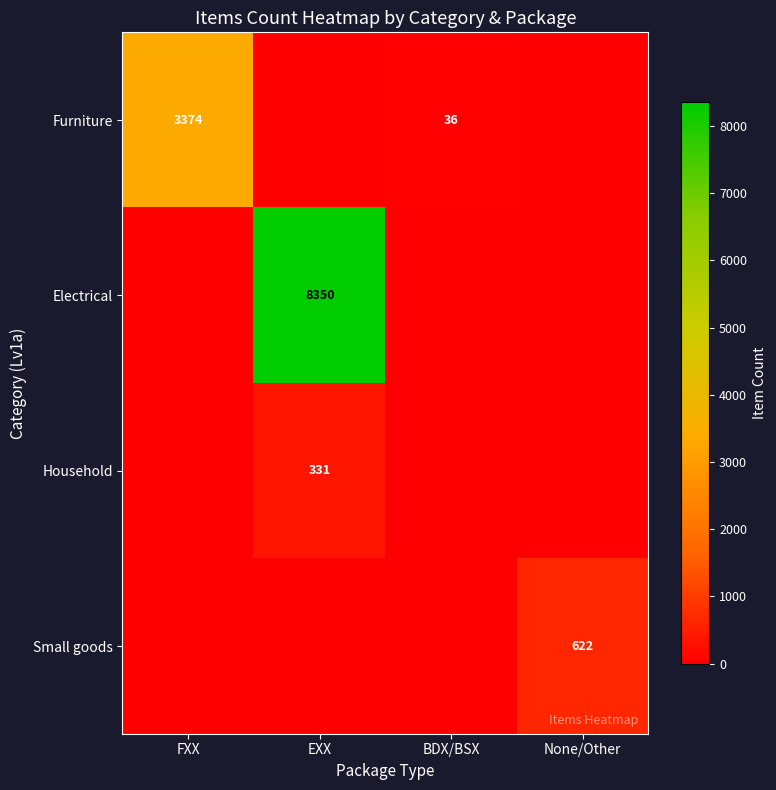

Where does the Furniture series first go above 36?

FXX